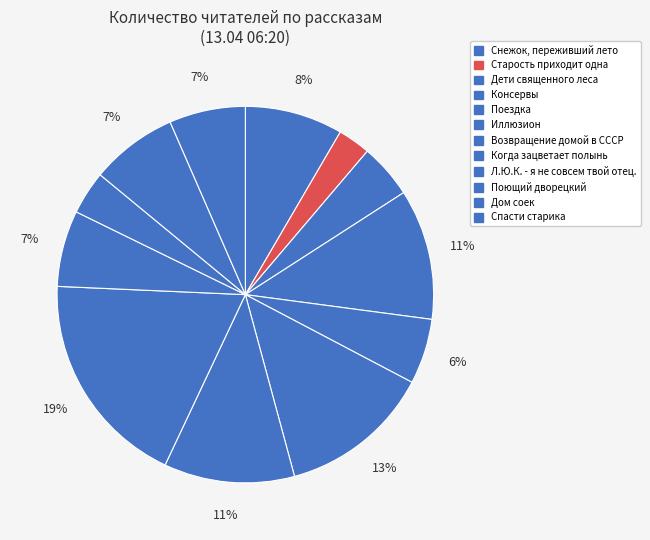

Is Консервы the majority of the pie?

No